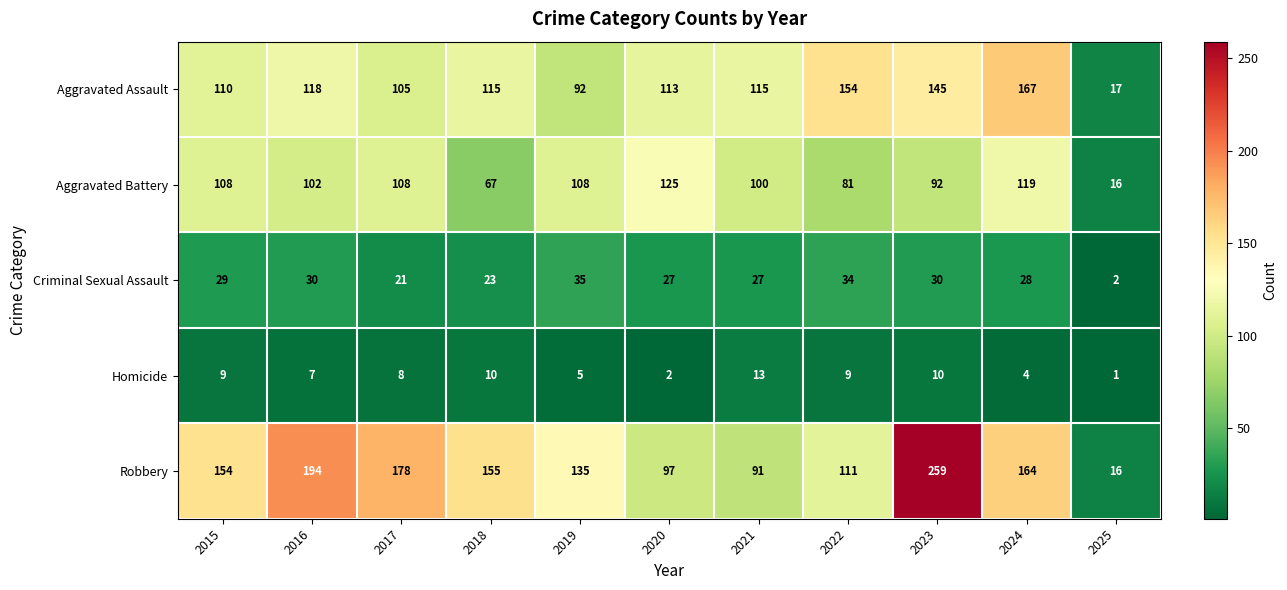

At which category does the chart reach its peak across all series?

2023